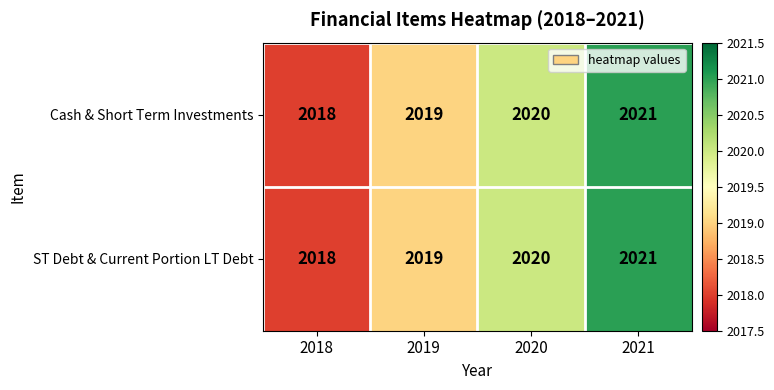

At which label is Cash & Short Term Investments closest to 2019?

2019